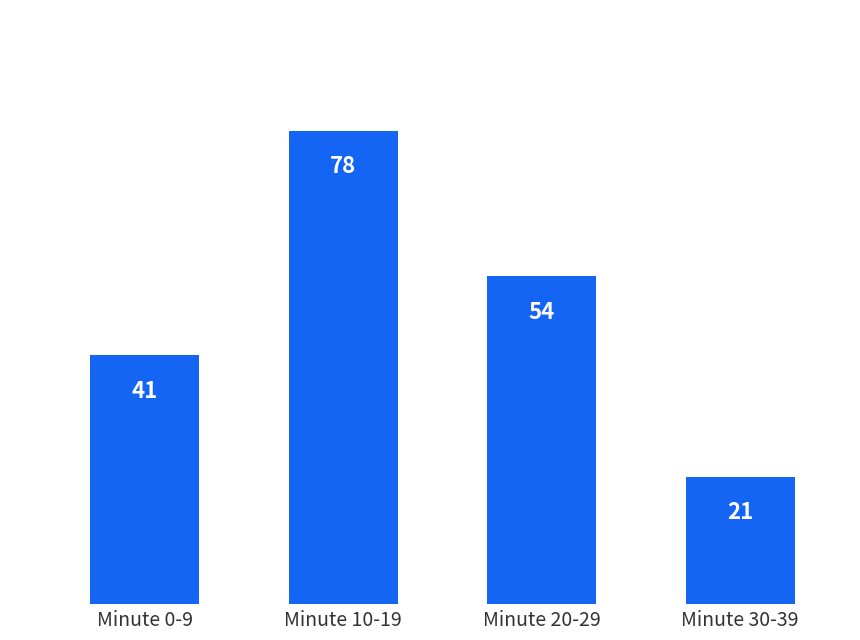

List the labels in order of value, smallest first.

Minute 30-39, Minute 0-9, Minute 20-29, Minute 10-19